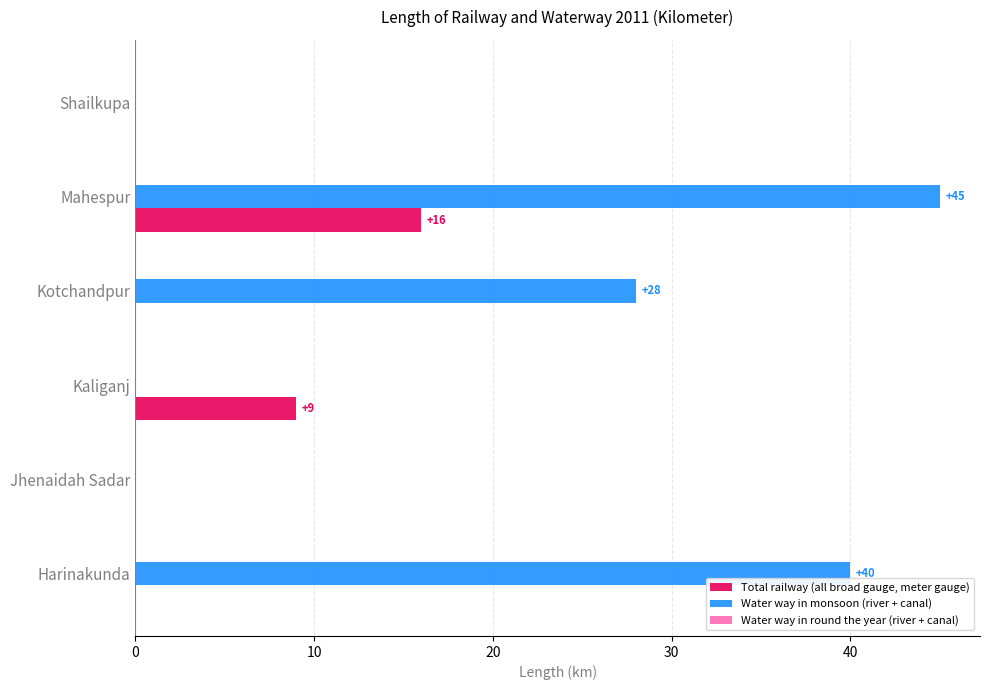

Which series has the largest total across all categories?

Water way in monsoon (river + canal)